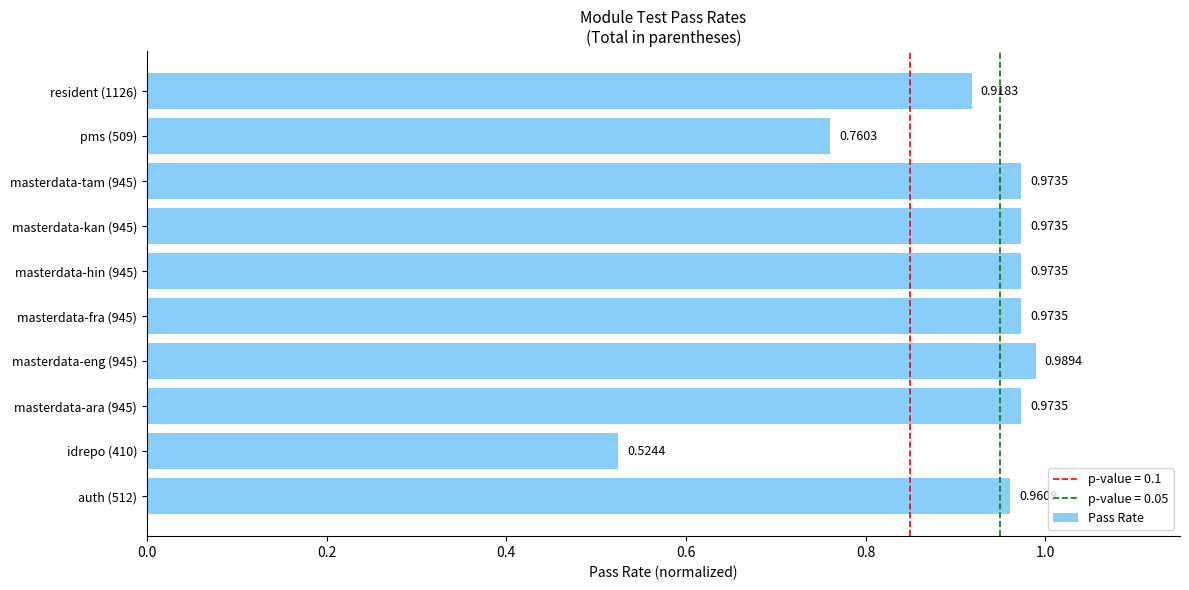

Does the chart contain stacked bars?

No